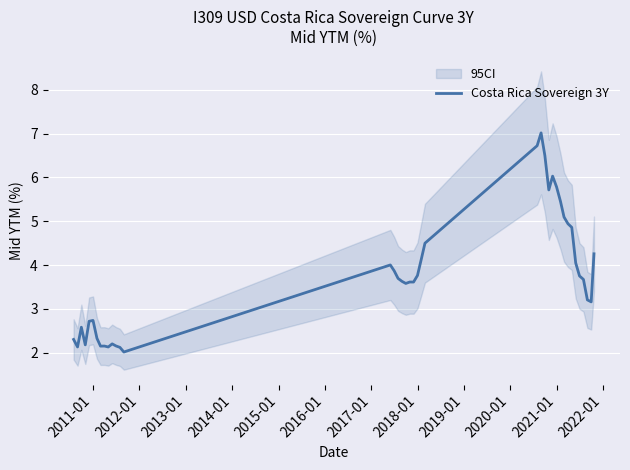

What is the maximum value for Costa Rica Sovereign 3Y?

7.0